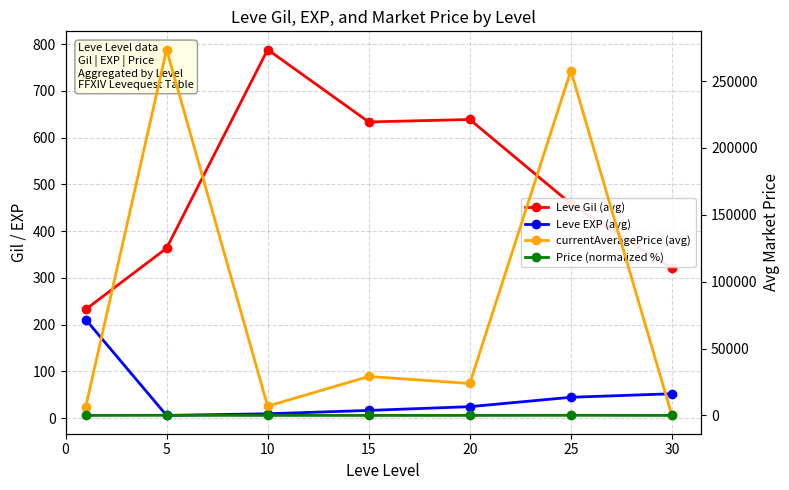

What is the total value across all series at 20?

24555.4